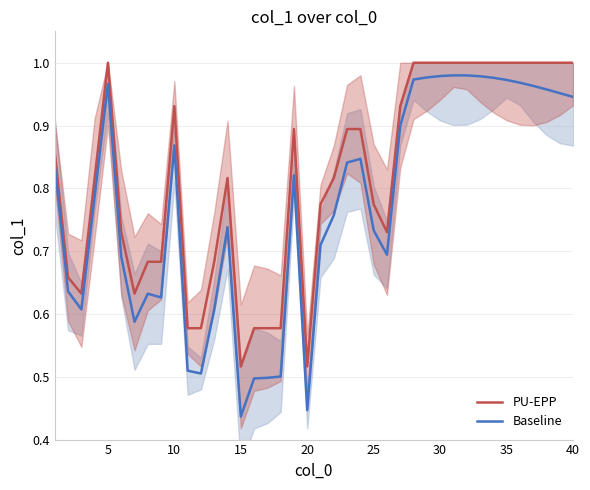

The value of PU-EPP at 35 is 1.3. True or false?

False